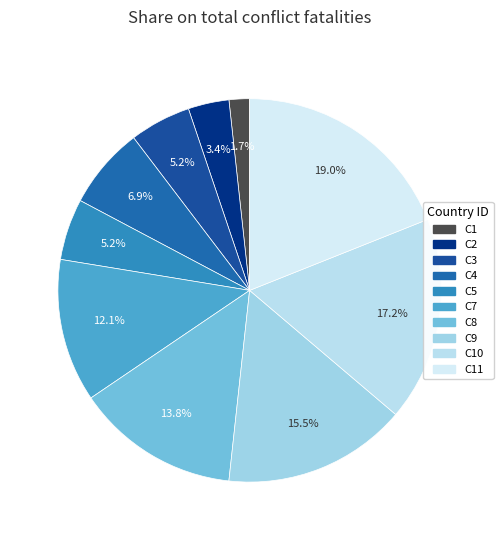

How many slices are in this pie chart?

10